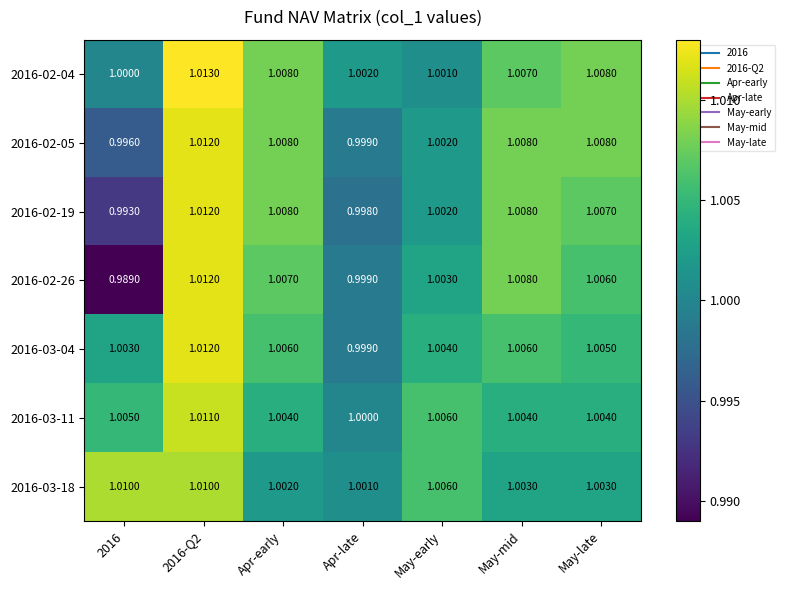

Where is 2016-02-19 nearest to the value 1?

Apr-late